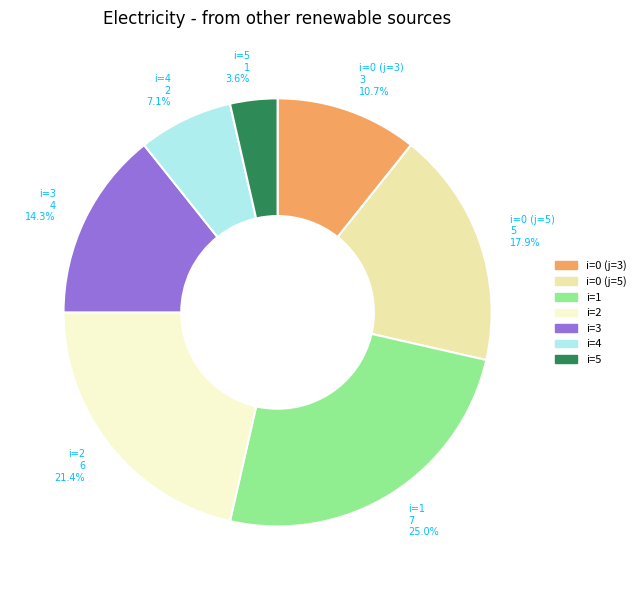

Is there any slice that represents more than half of the pie?

No